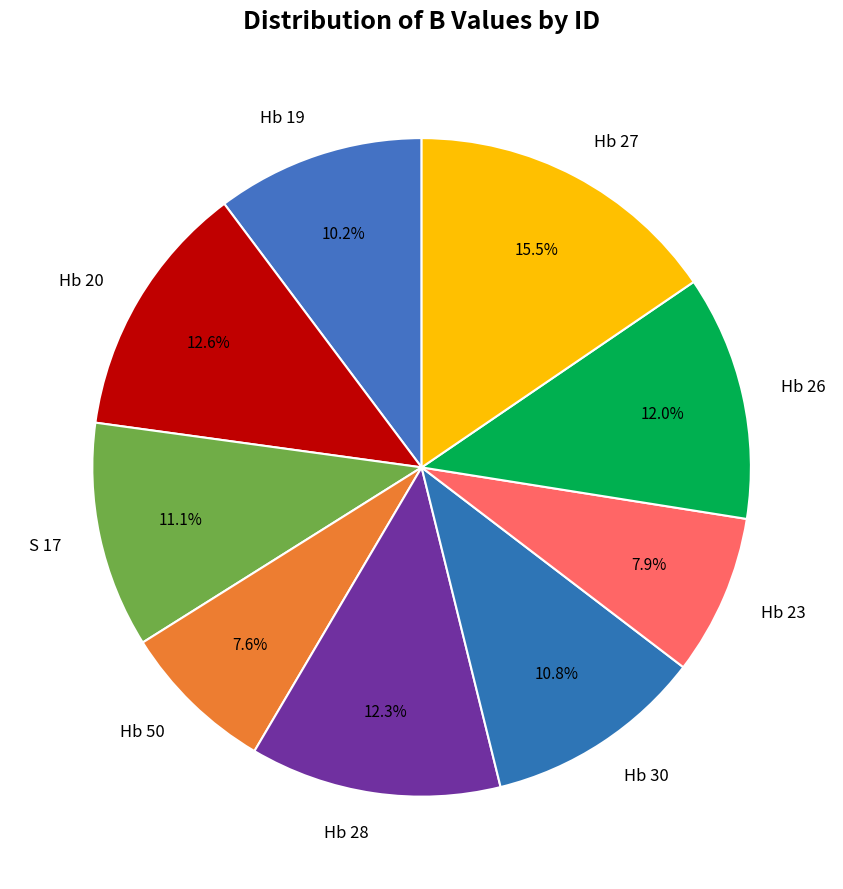

Between Hb 23 and S 17, which is larger?

S 17